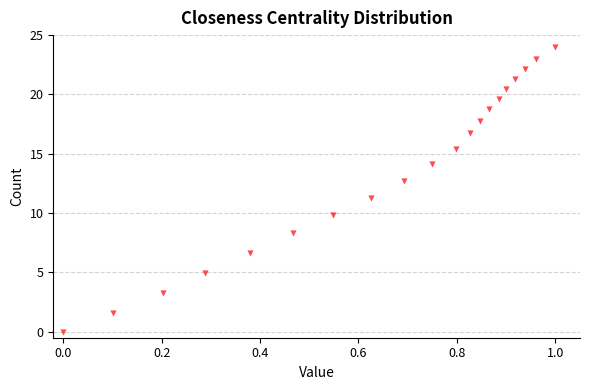

What is the range of Y values (max minus min)?

24.0